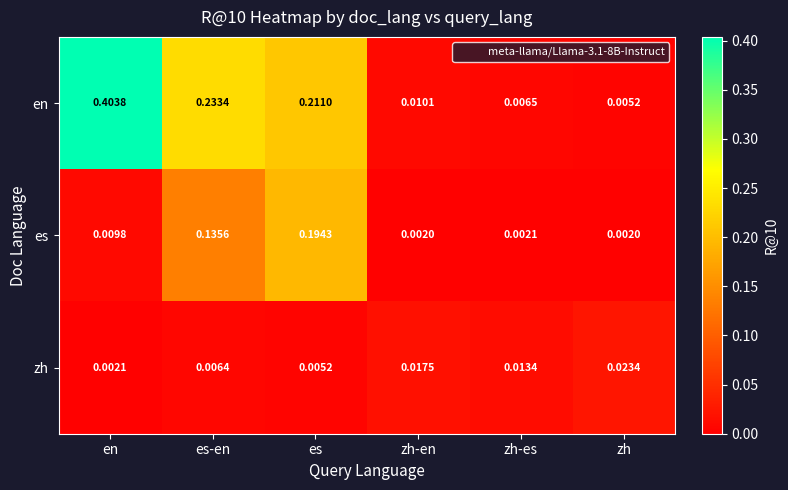

Which series changed the most between es and zh?

en